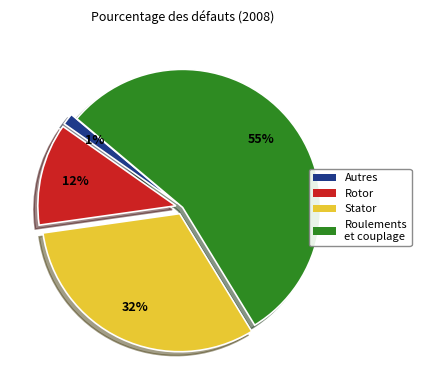

To the nearest percent, what is the difference between the Autres and Rotor slice percentages?

11%